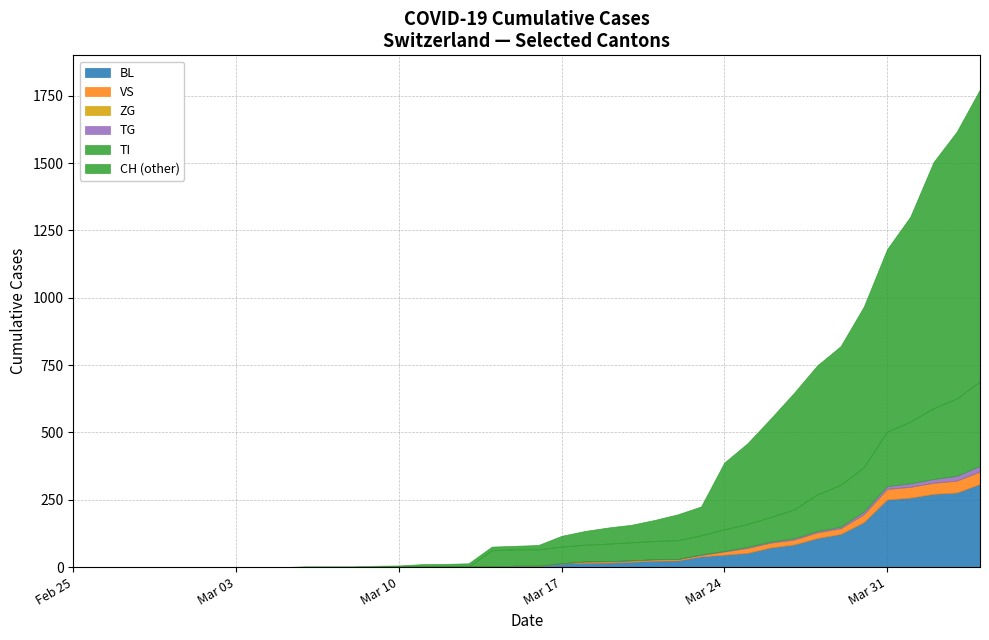

What is the spread (max minus min) of values at 23?

147